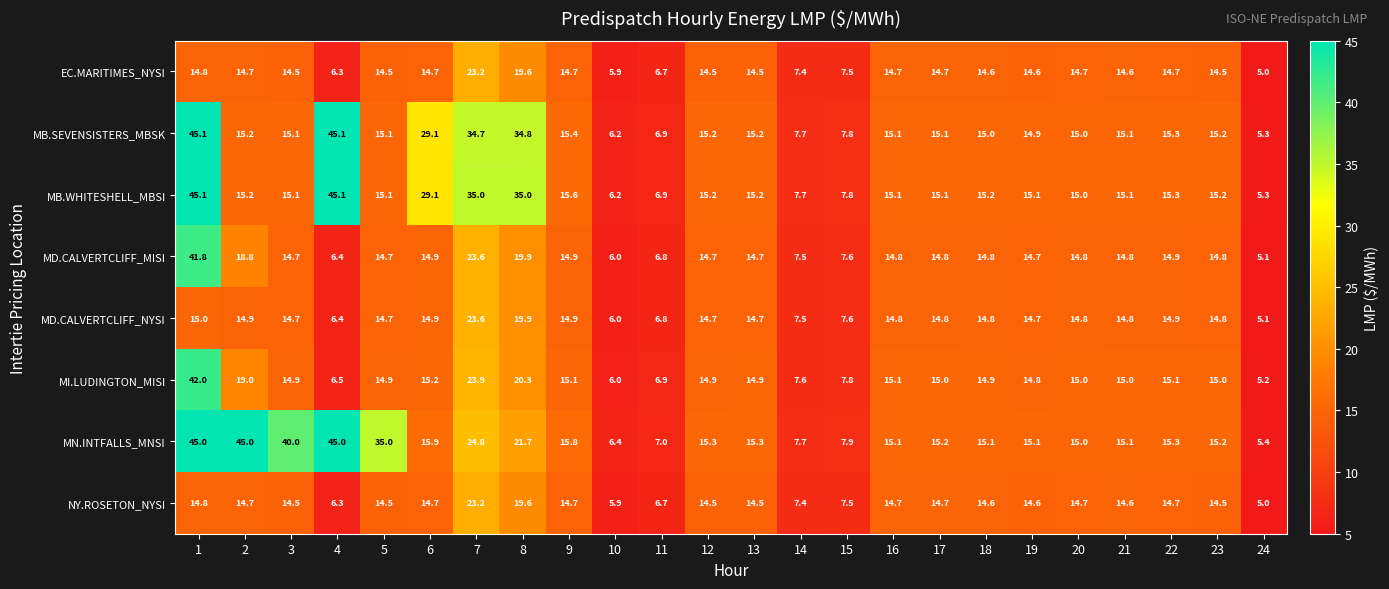

The NY.ROSETON_NYSI series shows 8.5 at 3. True or false?

False